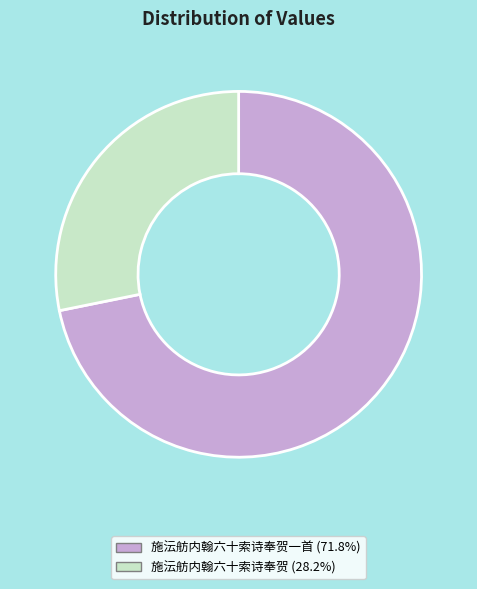

Does any single category account for the majority?

Yes